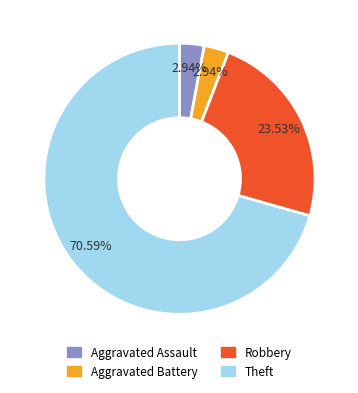

What is the total percentage of Aggravated Assault and Theft?

73.5%